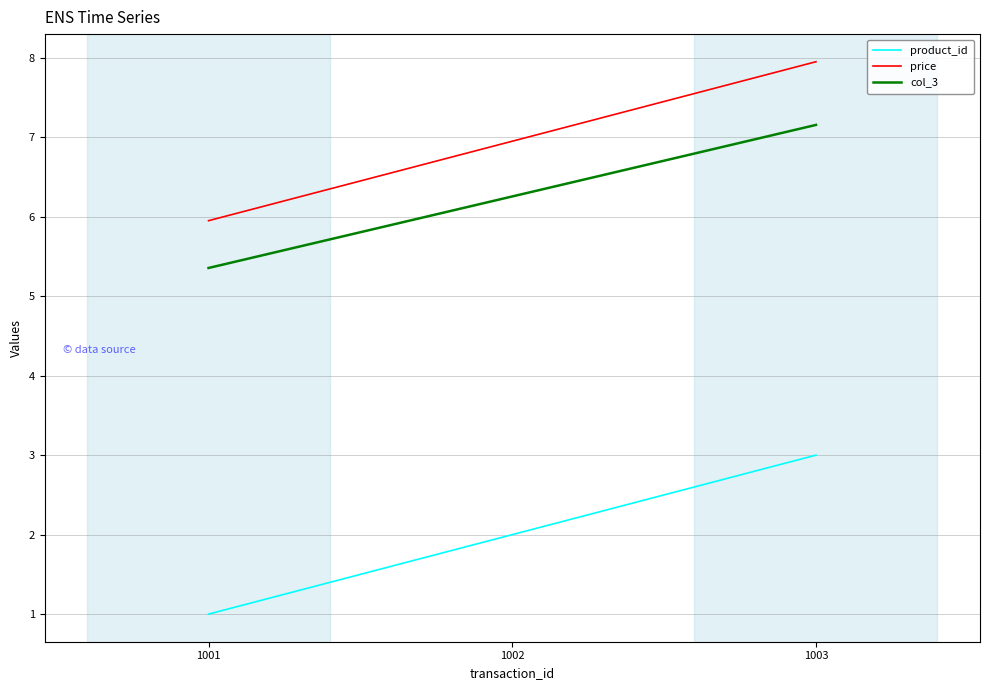

At which category is the sum across all series the highest?

1003